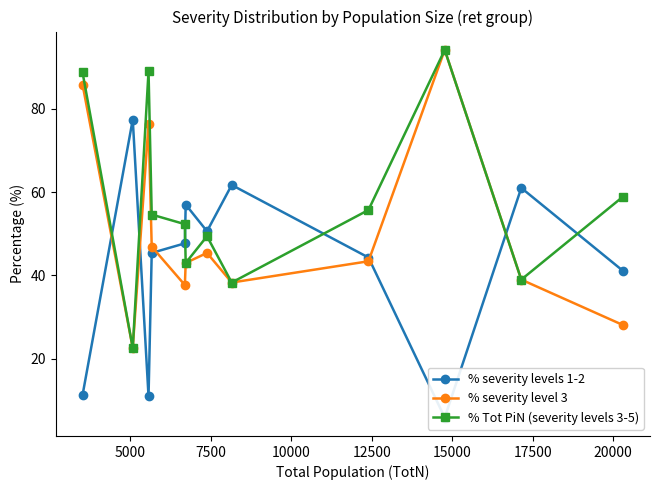

What is the value of the % severity level 3 point at the 9th from the left?

43.4